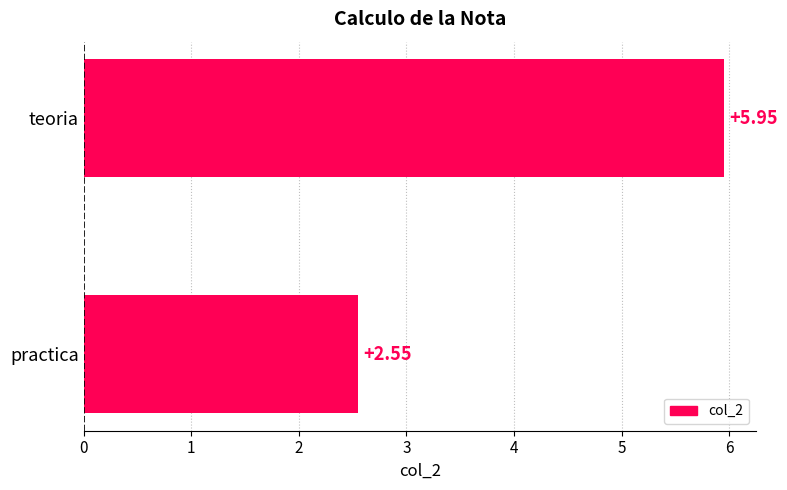

Which has a higher value, practica or teoria?

teoria